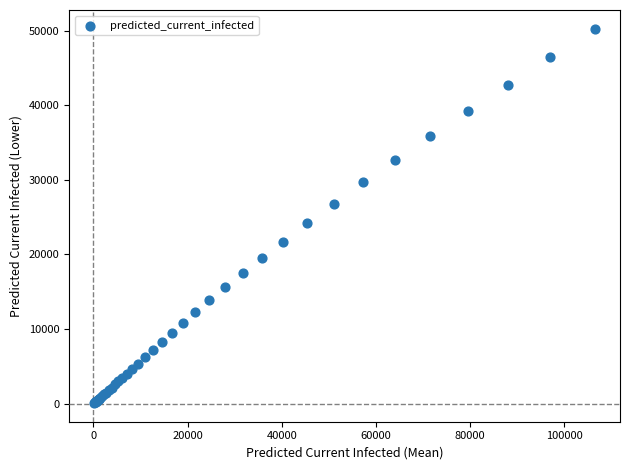

What Y value in the scatter plot is closest to 25166?

24149